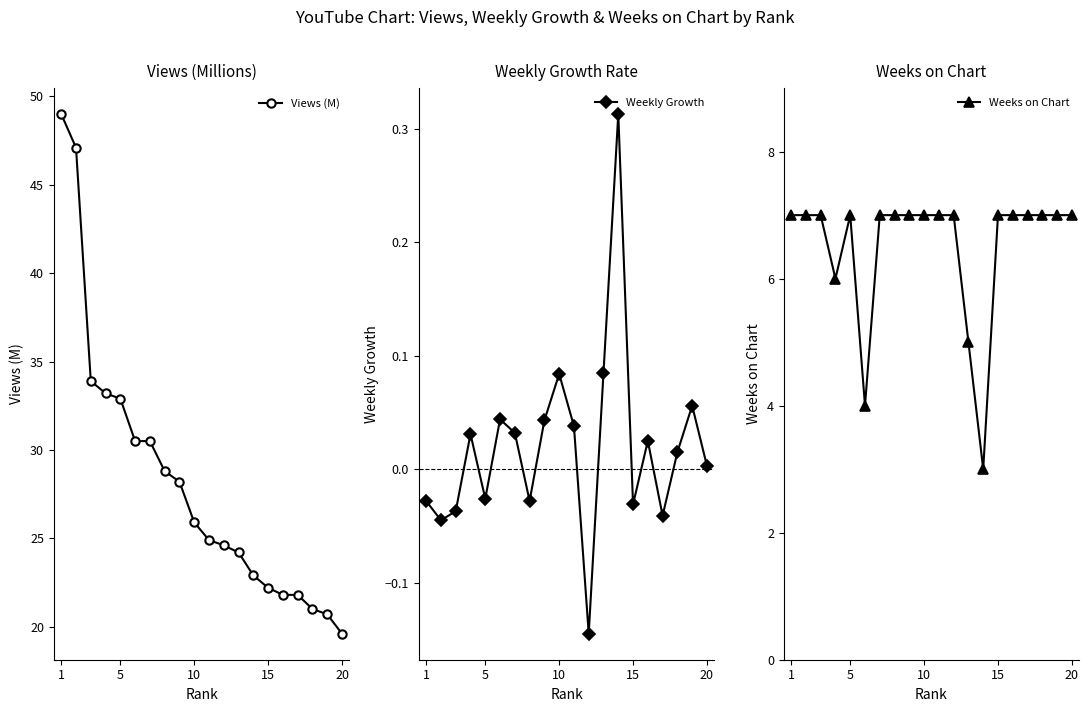

How many lines are shown in the chart?

3